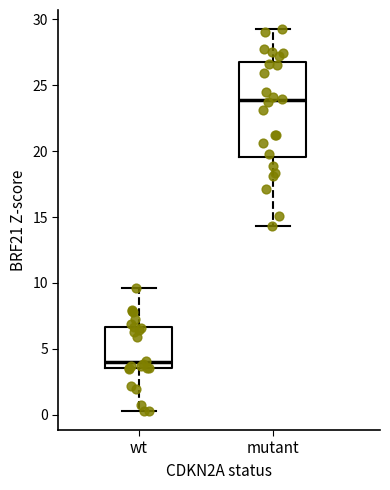

Reading left to right, read every box against the y-axis: the position of its median line, the range the box covers, and the ends of its whiskers. The values are not printed on the chart, so give them approximately, as read against the axis.

wt: median 4.0, box 3.5 to 6.5, whiskers 0.5 to 9.5
mutant: median 24.0, box 19.5 to 27.0, whiskers 14.5 to 29.5